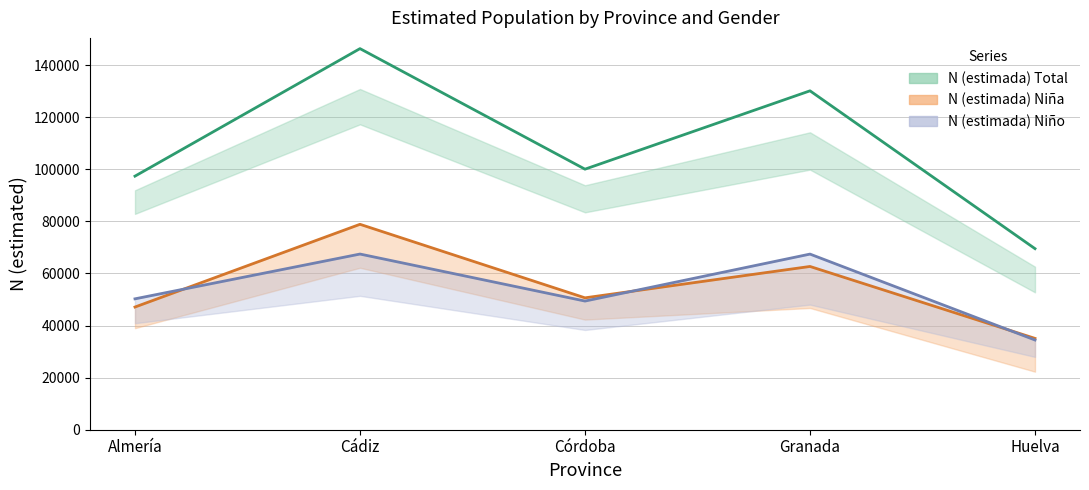

Between Almería and Cádiz, which series saw the biggest shift?

N (estimada) Total (estimate)